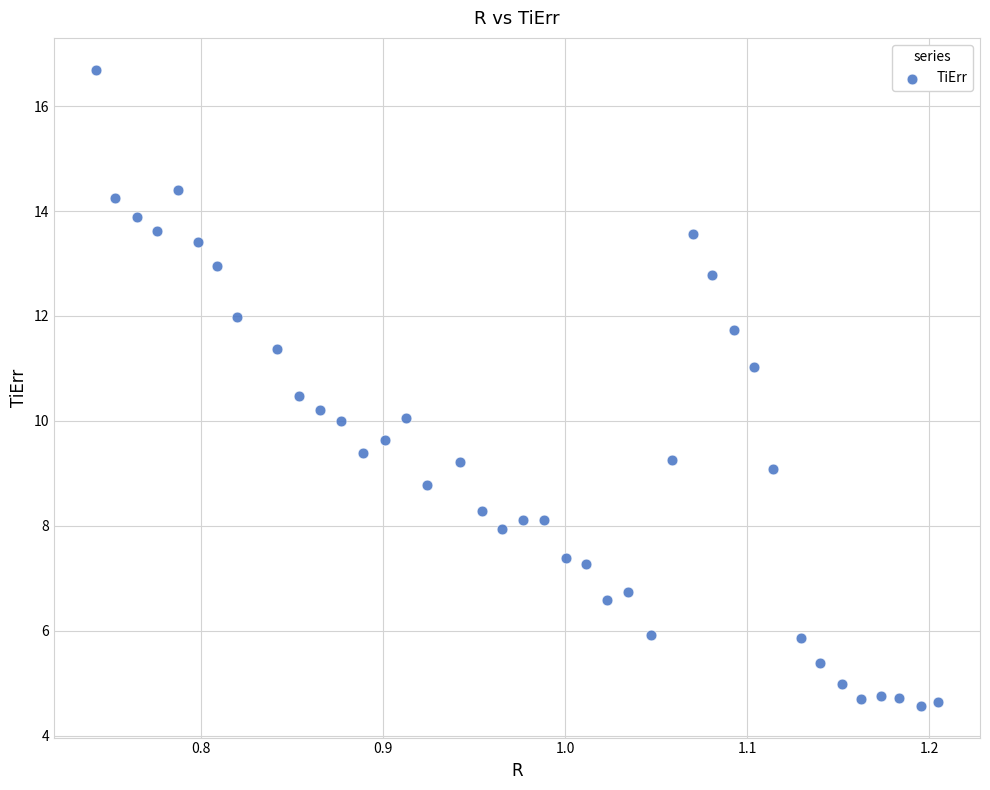

What is the range of Y values (max minus min)?

12.1